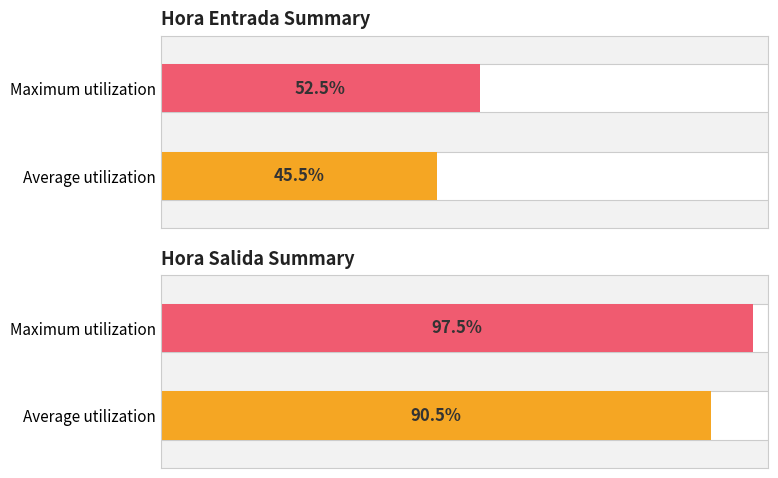

What are all the series names shown in the legend?

Hora Entrada, Hora Salida